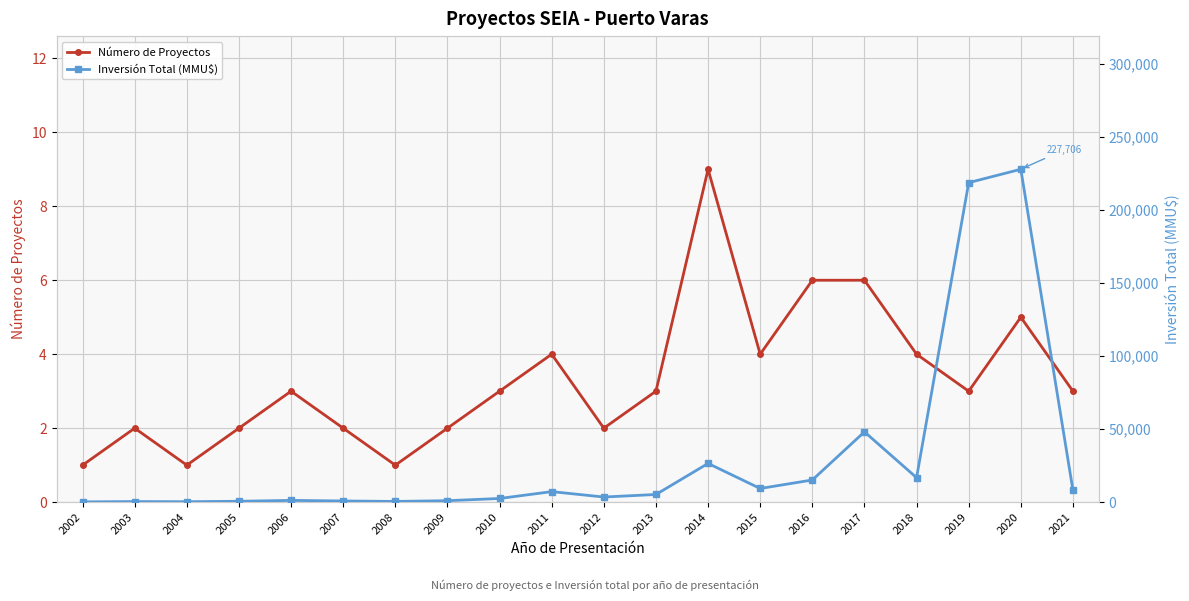

At which category is the sum across all series the highest?

2020